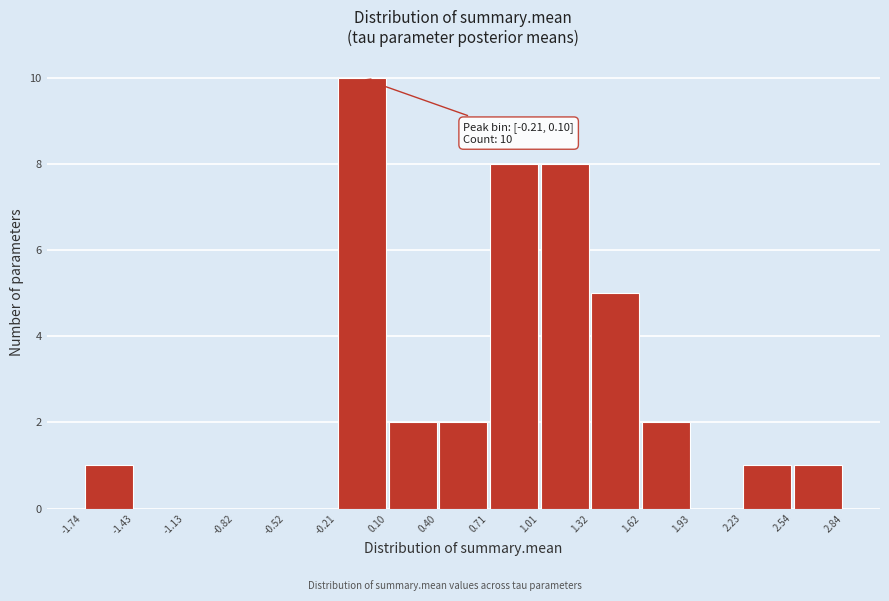

Which range on the x-axis has the tallest bar?

-0.21 to 0.10